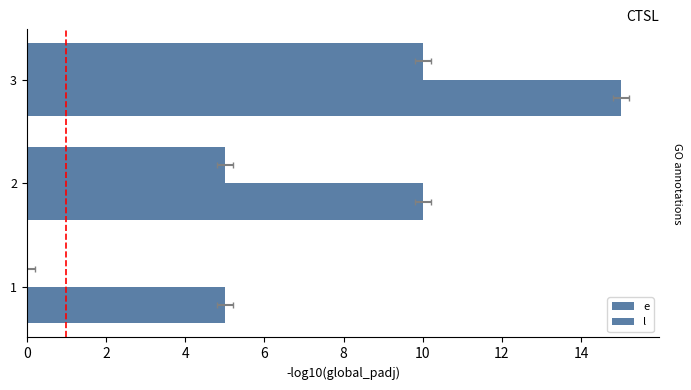

At which label is e closest to 5?

2